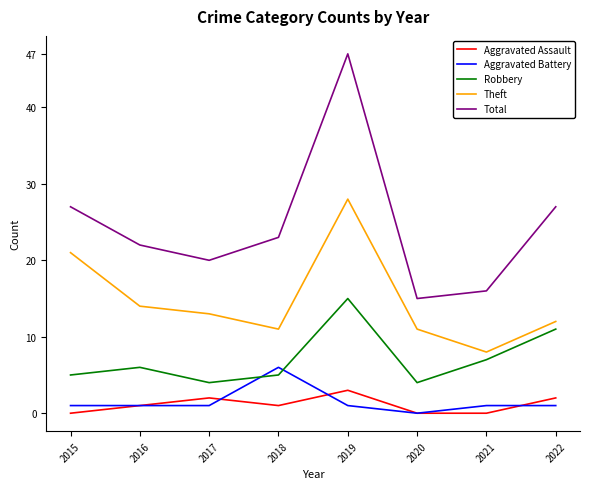

How many interior local valleys does the Theft series have?

2